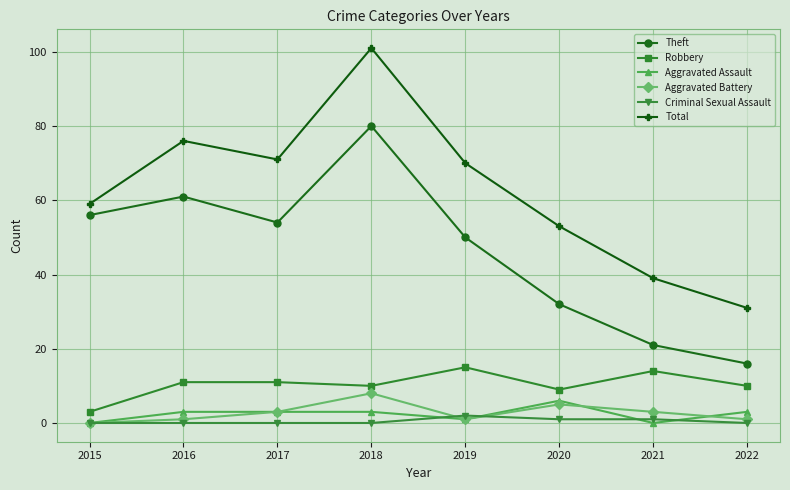

Where is the first local maximum for Aggravated Battery?

2018